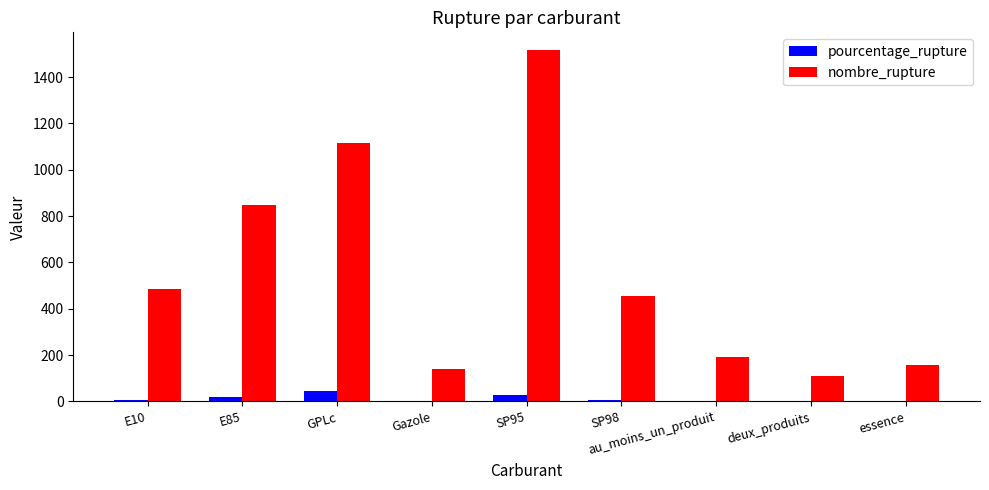

What value does the nombre_rupture series have at GPLc?

1115.0